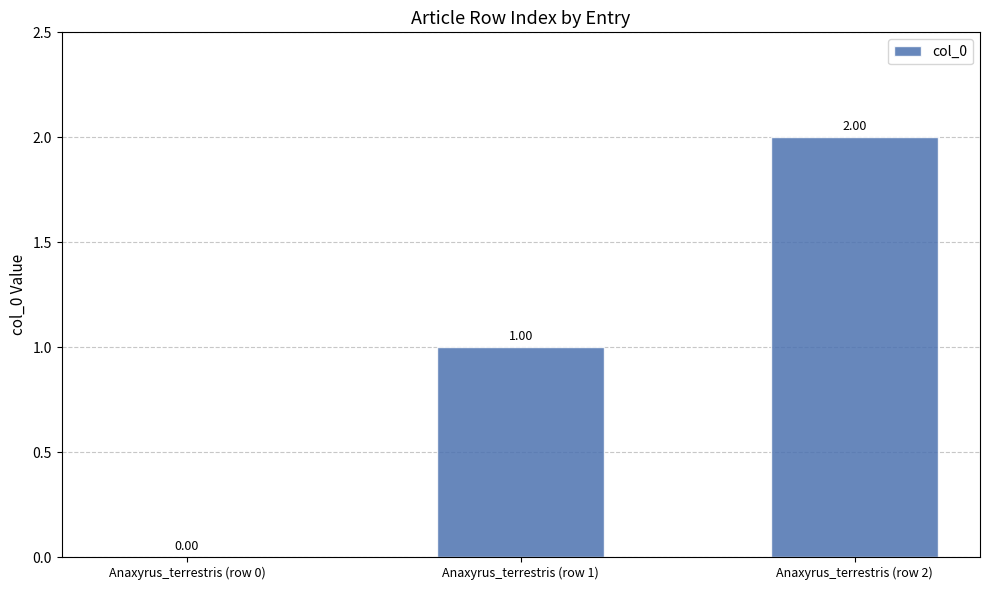

Reading right to left, transcribe all the data shown in this chart.

Anaxyrus_terrestris (row 2)=2	Anaxyrus_terrestris (row 1)=1	Anaxyrus_terrestris (row 0)=0